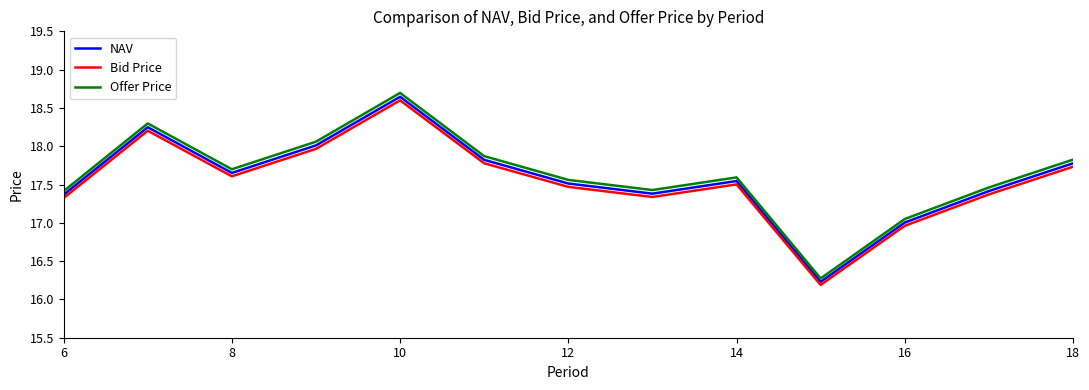

What is the smallest value displayed?

16.2